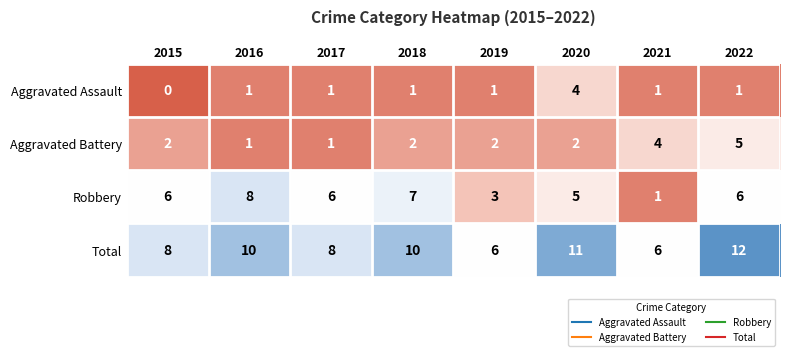

What is the difference between the highest and lowest values at 2018?

9